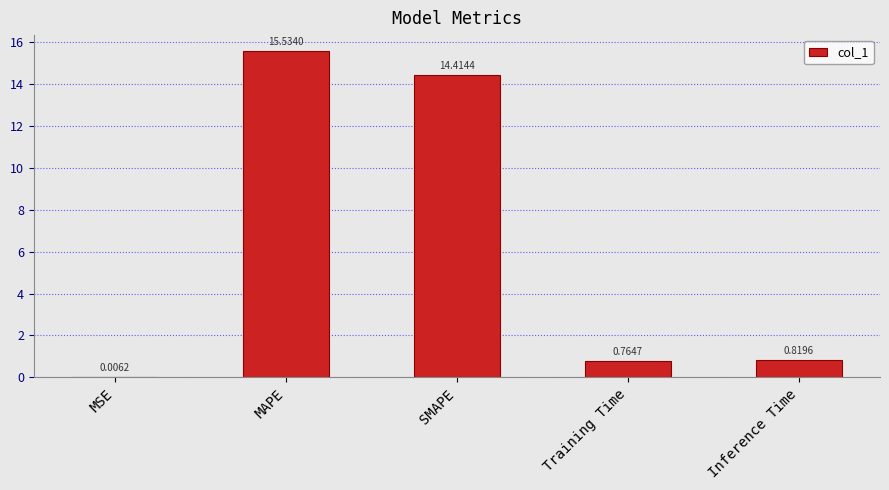

What is the change in value from MSE to SMAPE?

+14.4